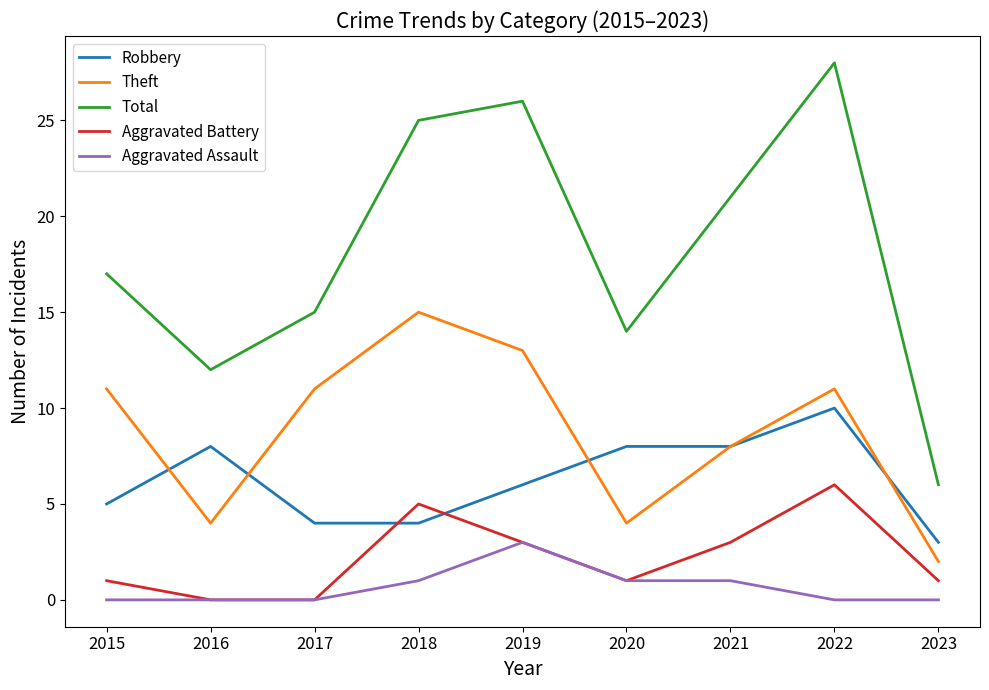

What are all the series names shown in the legend?

Robbery, Theft, Total, Aggravated Battery, Aggravated Assault